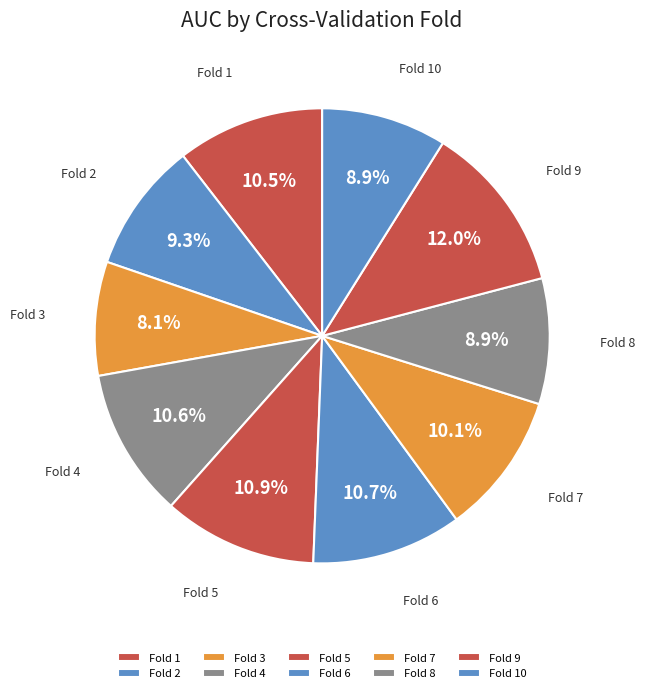

Between Fold 1 and Fold 8, which is larger?

Fold 1